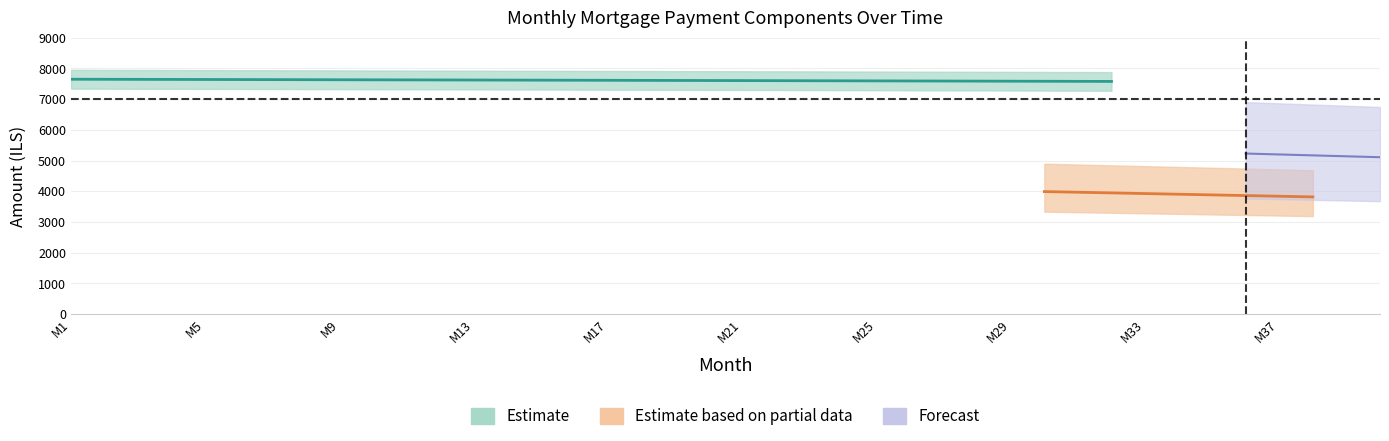

True or false: cpi has more than 1 interior local peaks.

False